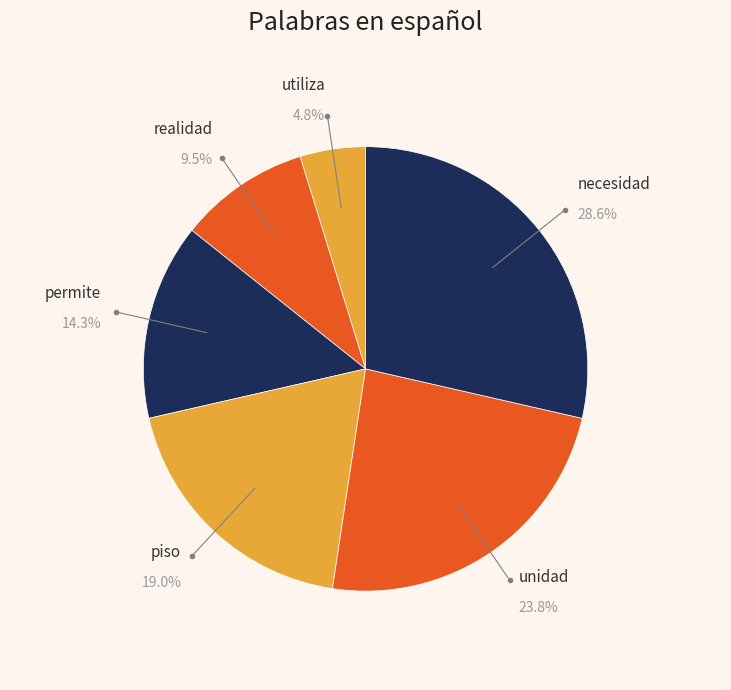

Does piso account for over 50% of the chart?

No